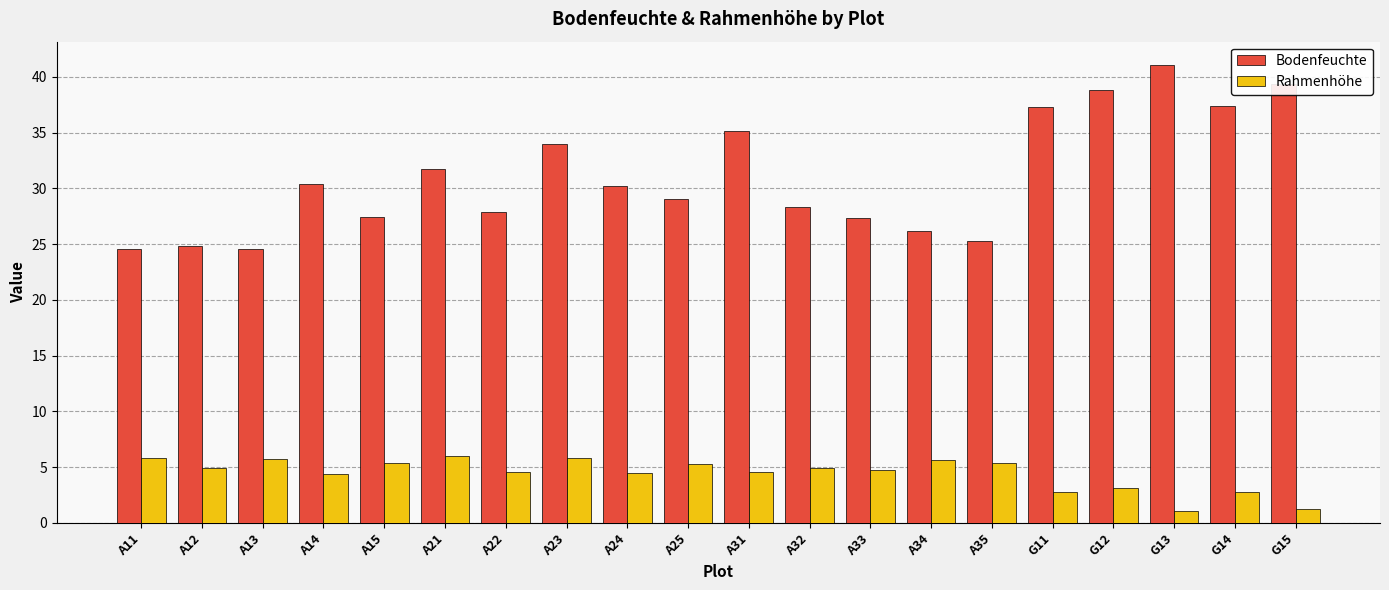

Is the value of Bodenfeuchte at A11 greater than the value of Rahmenhöhe at A23?

Yes